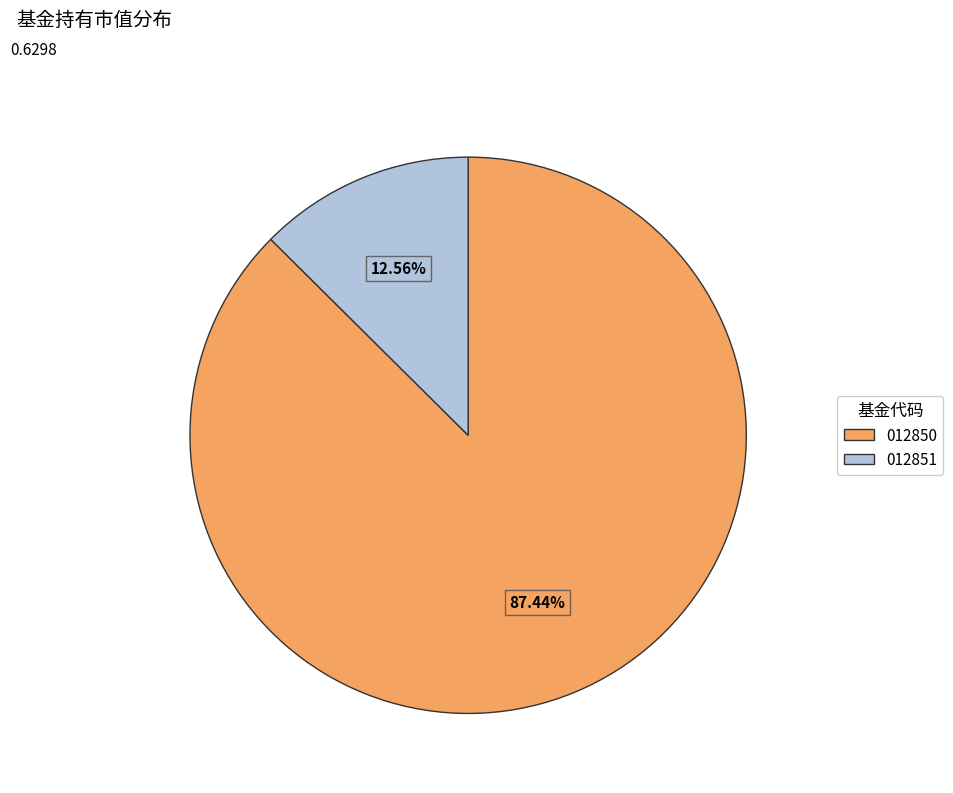

Does any single category account for the majority?

Yes